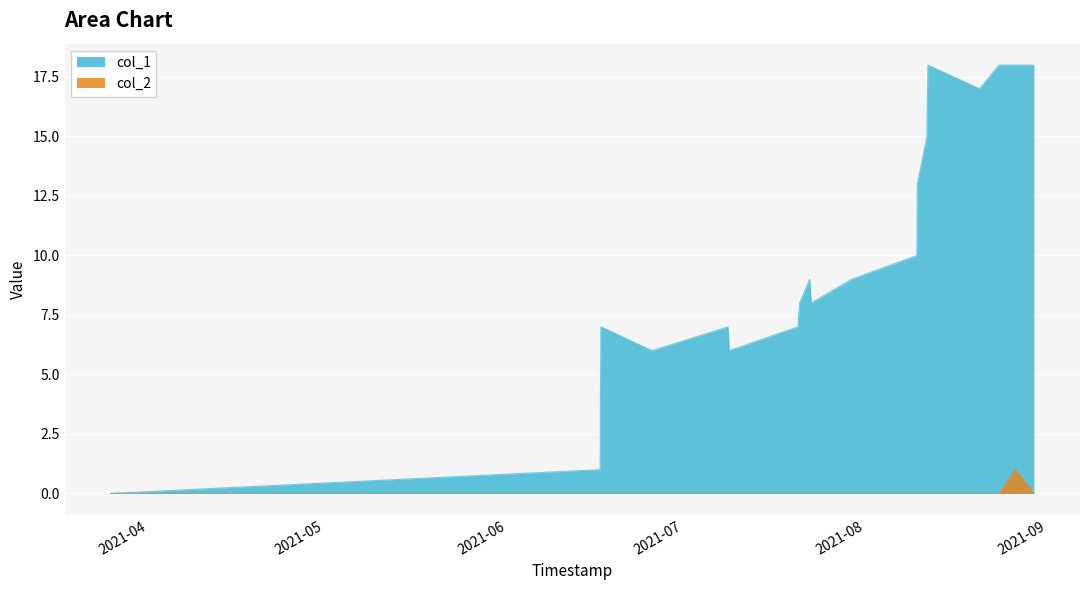

Reading right to left, what are all the values shown in this chart?

col_1: 1630257117=18	1629987291=18	1629742366=18	1629458644=17	1628698349=18	1628694811=17	1628687515=16	1628684040=15	1628543490=13	1628536273=10	1627578687=9	1626981096=8	1626959444=9	1626811879=8	1626786649=7	1625775018=6	1625757042=7	1624641076=6	1623888581=7	1623884998=5	1623881495=4	1623877779=1	1616677991=0
col_2: 1630257117=0	1629987291=1	1629742366=0	1629458644=0	1628698349=0	1628694811=0	1628687515=0	1628684040=0	1628543490=0	1628536273=0	1627578687=0	1626981096=0	1626959444=0	1626811879=0	1626786649=0	1625775018=0	1625757042=0	1624641076=0	1623888581=0	1623884998=0	1623881495=0	1623877779=0	1616677991=0